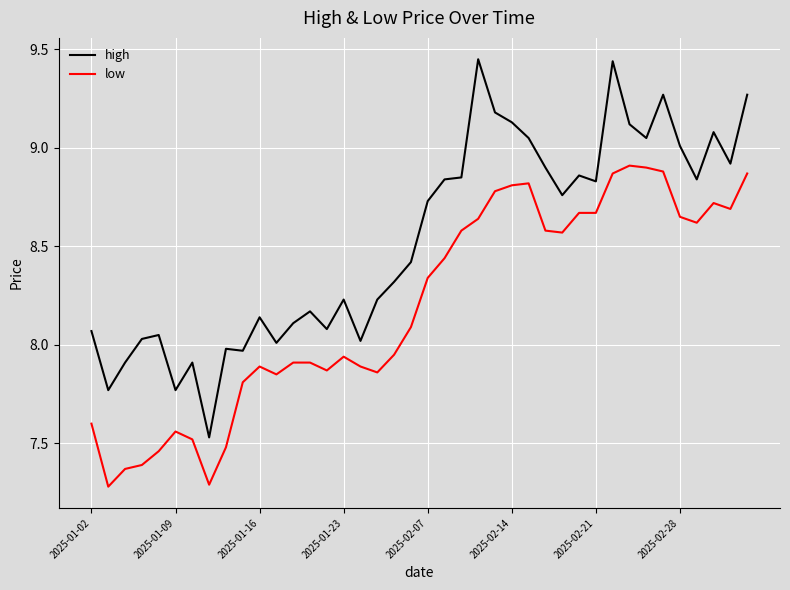

Which series has the largest total across all categories?

high